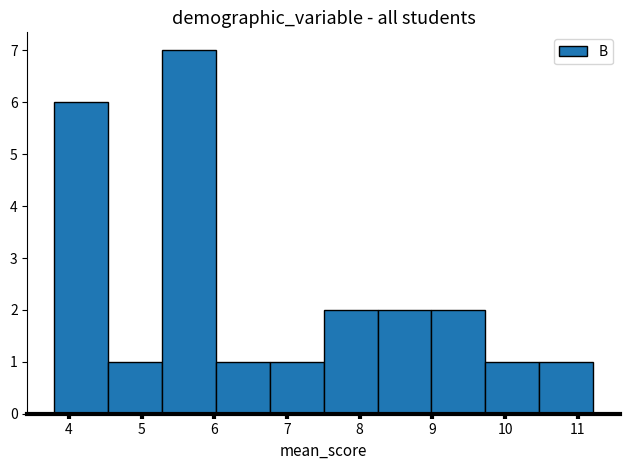

Reading left to right, list every bar in this chart as the range it spans on the x-axis followed by its height. Neither the bar edges nor the heights are printed on the chart, so give them approximately, as read against the axes.

3.8 to 4.5: 6
4.5 to 5.3: 1
5.3 to 6.0: 7
6.0 to 6.8: 1
6.8 to 7.5: 1
7.5 to 8.2: 2
8.2 to 9.0: 2
9.0 to 9.7: 2
9.7 to 10.5: 1
10.5 to 11.2: 1